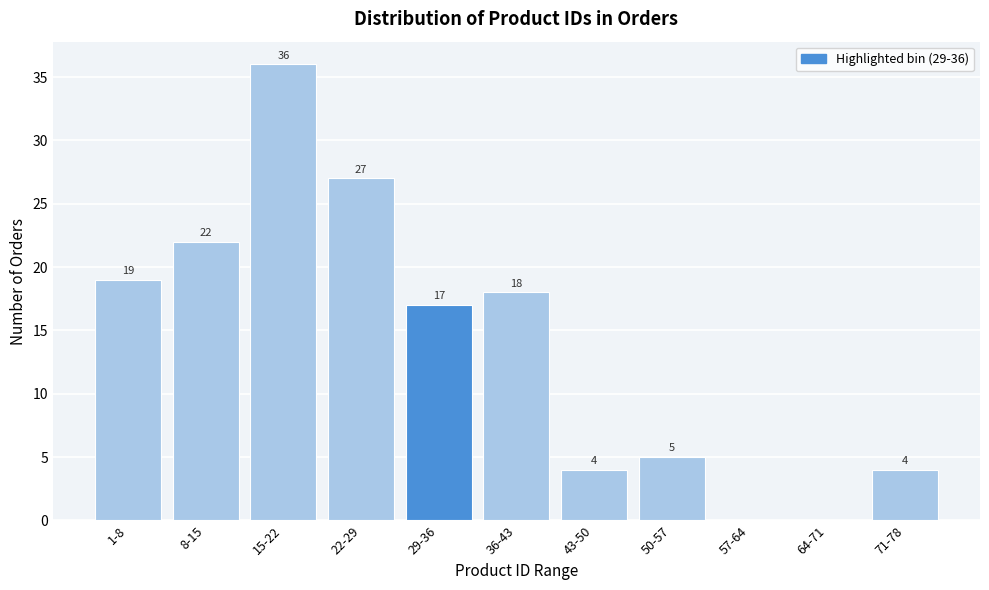

Reading left to right, transcribe all the data shown in this chart.

1-8=19	8-15=22	15-22=36	22-29=27	29-36=17	36-43=18	43-50=4	50-57=5	57-64=0	64-71=0	71-78=4